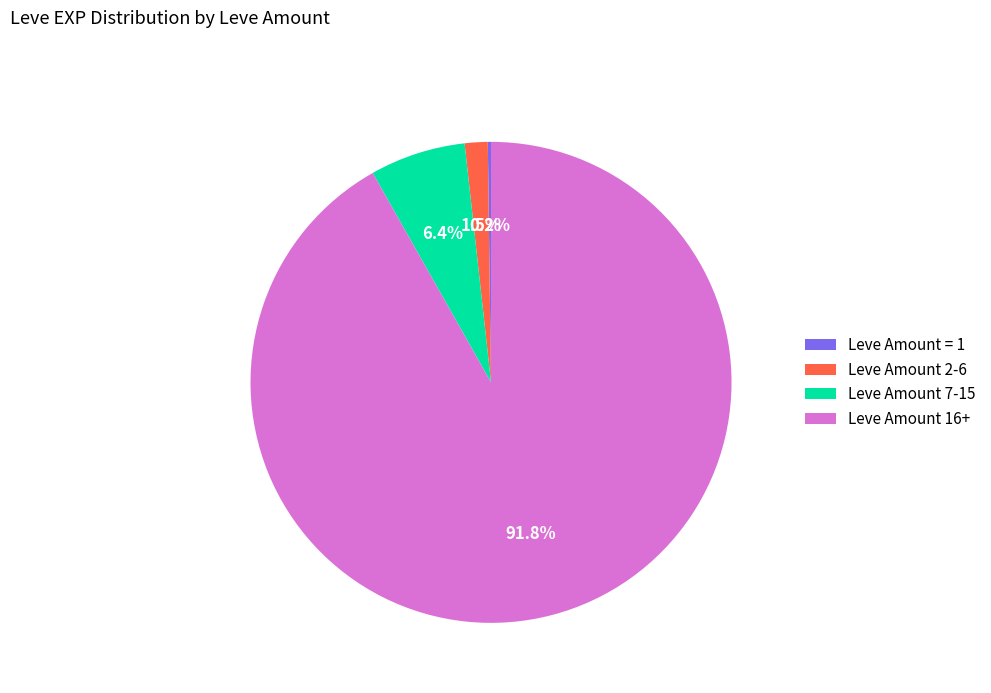

Which has a higher value, Leve Amount 2-6 or Leve Amount 16+?

Leve Amount 16+